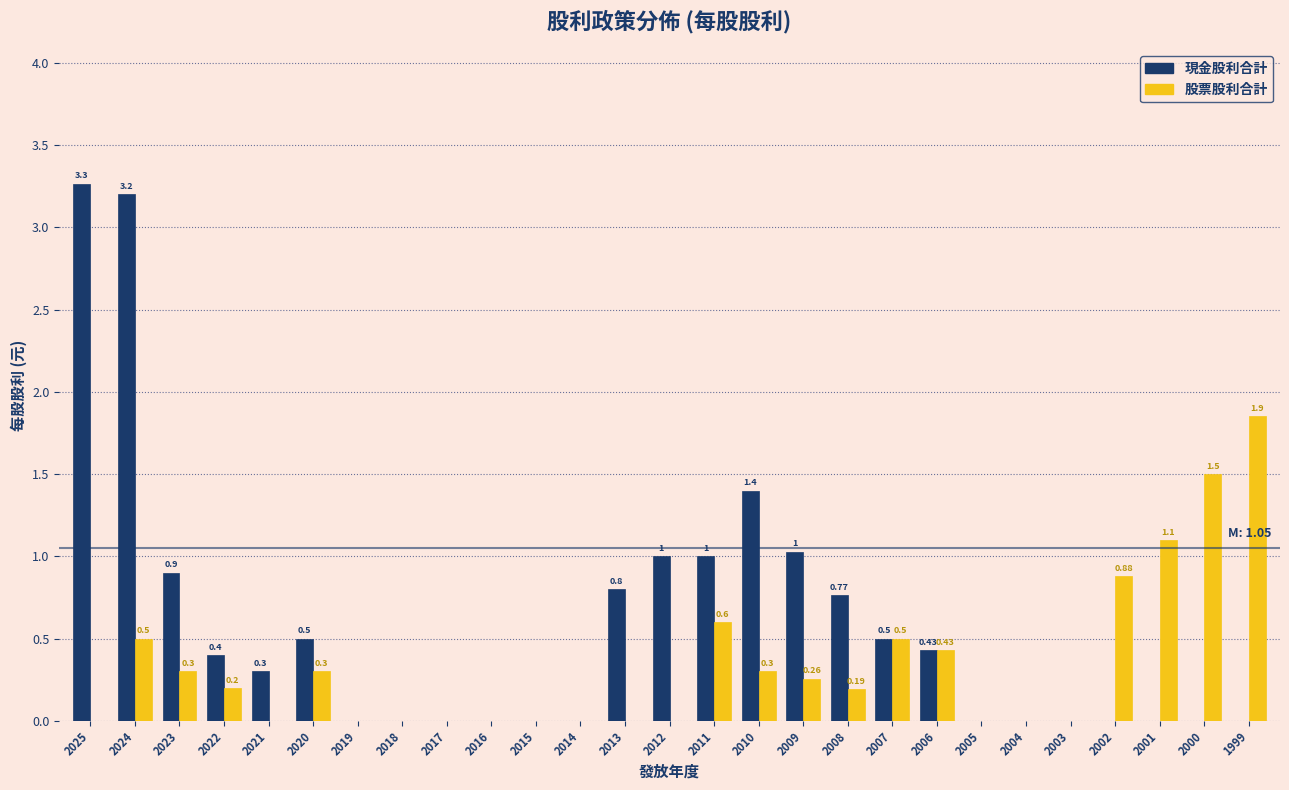

At which category is the sum across all series the highest?

2024